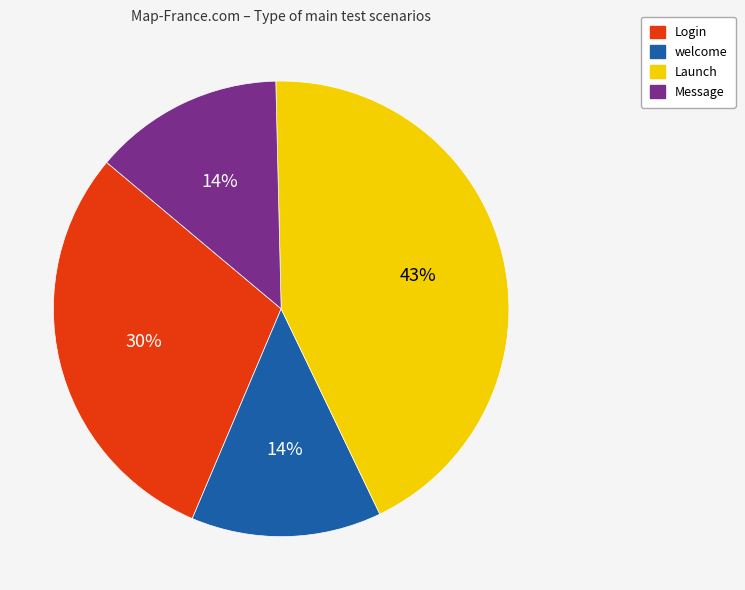

Does any single category account for the majority?

No